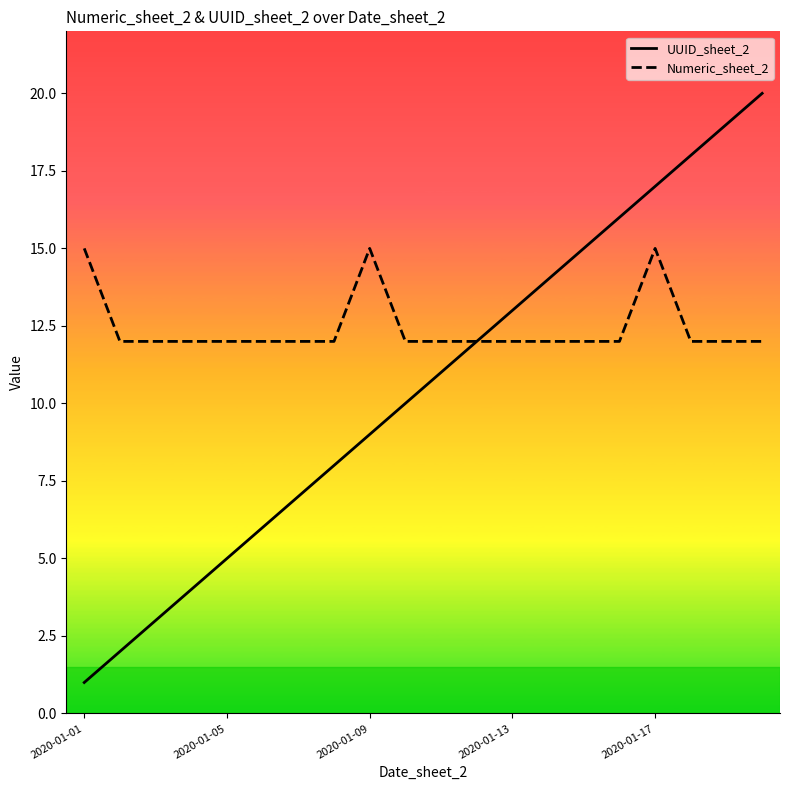

What is the maximum value shown in the chart?

20